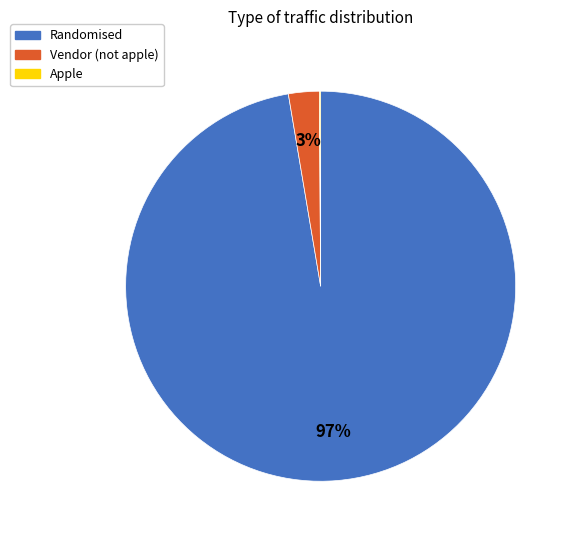

To the nearest percent, what is the combined percentage of Vendor and Randomised?

100%